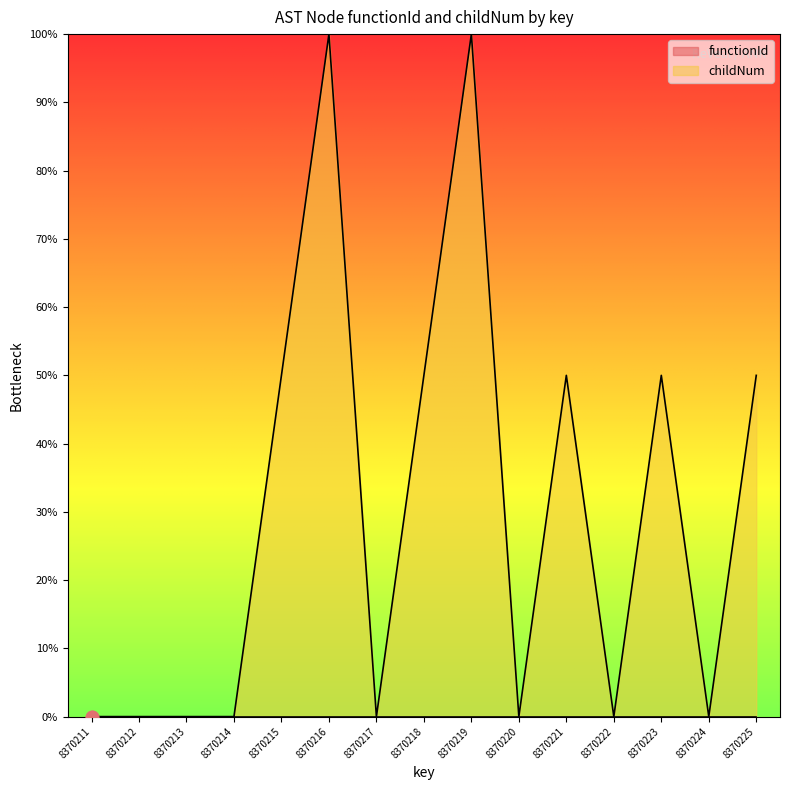

Between 8370217 and 8370222, which is larger?

8370217